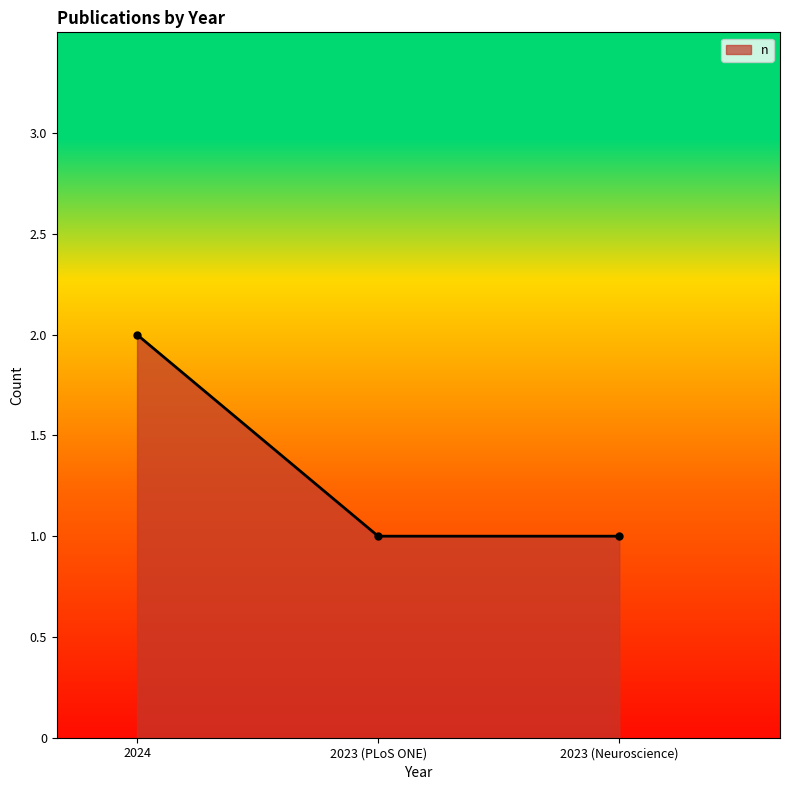

What is the minimum value shown in the chart?

1